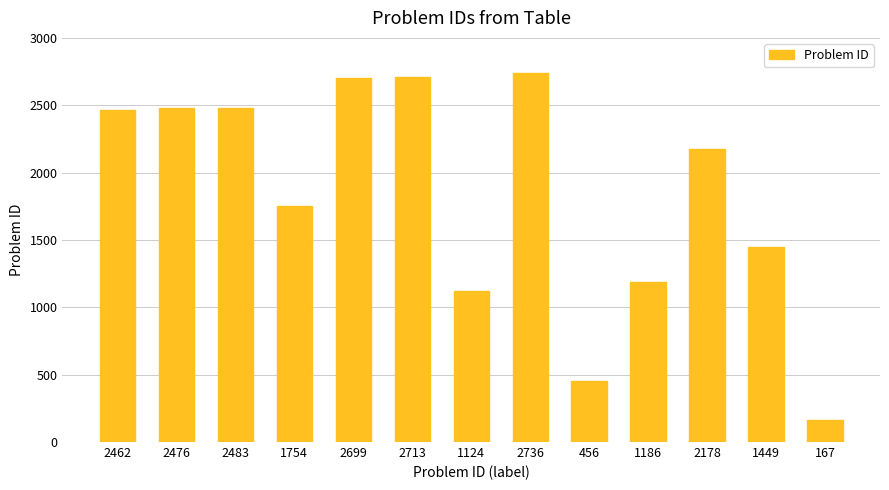

What is the sum of all values?

23883